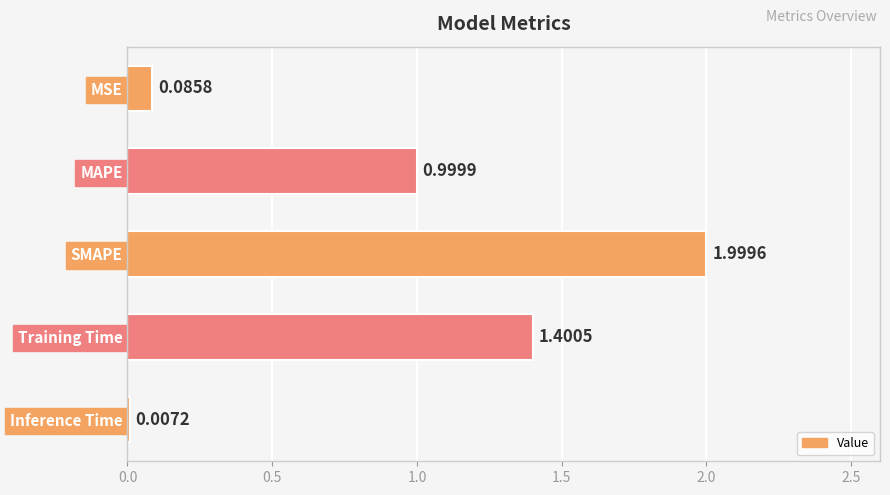

Which category has the highest value across all series?

SMAPE